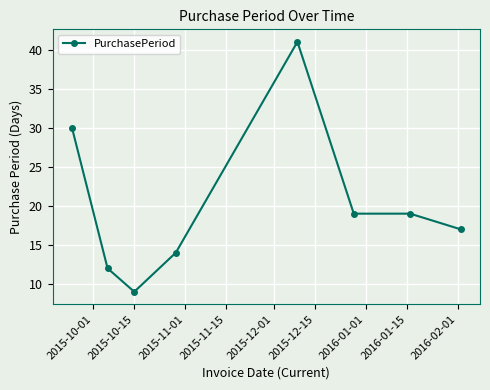

What is the maximum value shown in the chart?

41